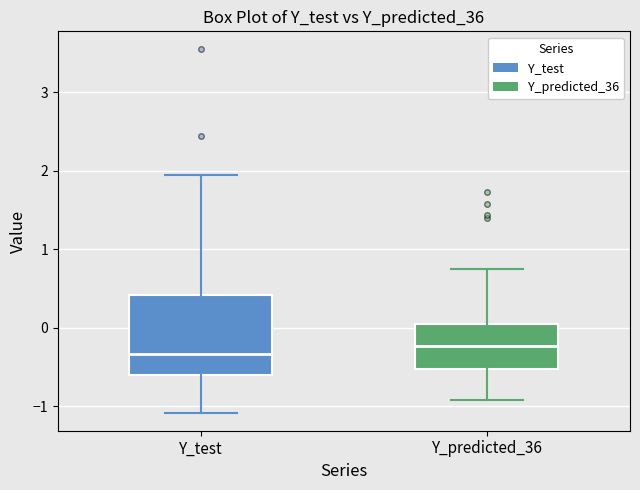

Comparing the boxes themselves (not the whiskers), which one is the tallest?

Y_test